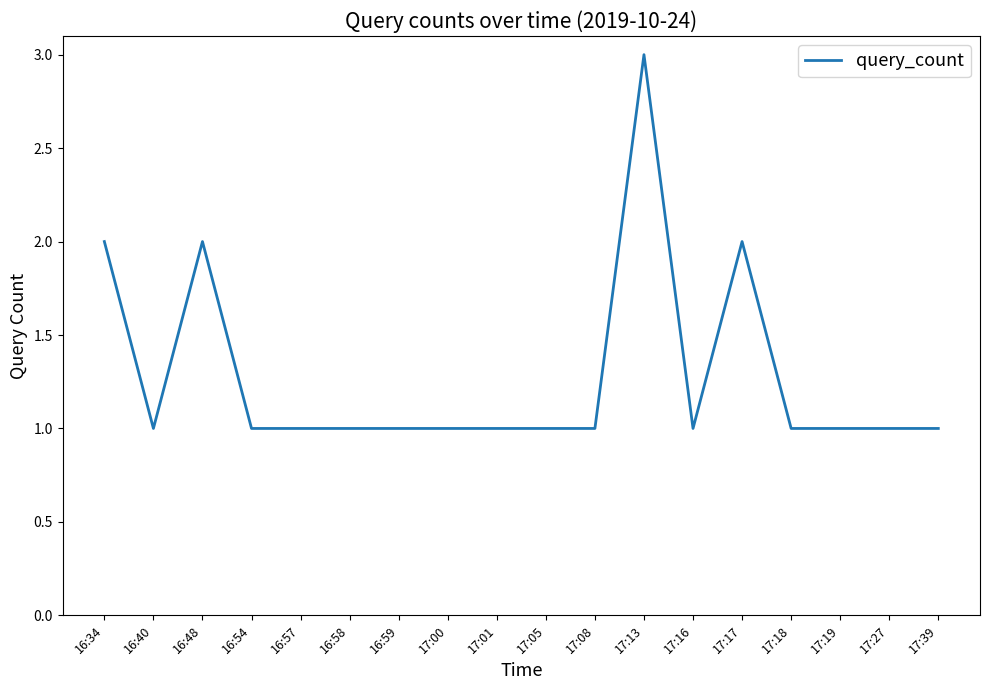

The value at 17:00 is 0. True or false?

False